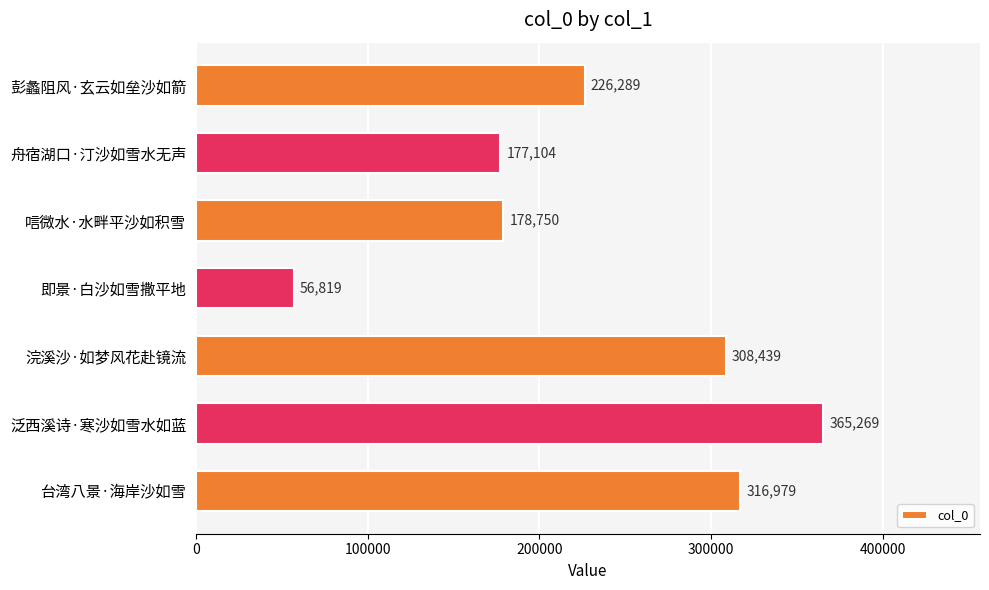

Which category has the lowest value across all series?

即景·白沙如雪撒平地